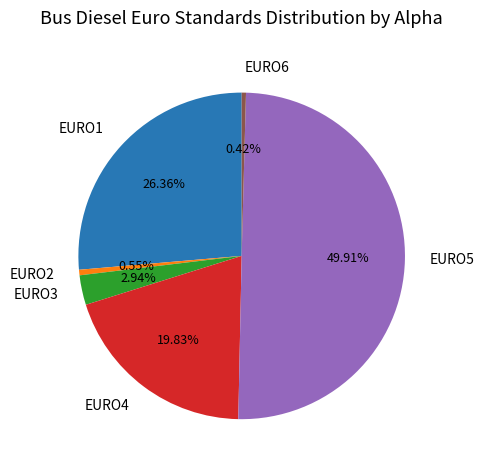

To the nearest percent, what is the difference between the EURO1 and EURO2 slice percentages?

26%